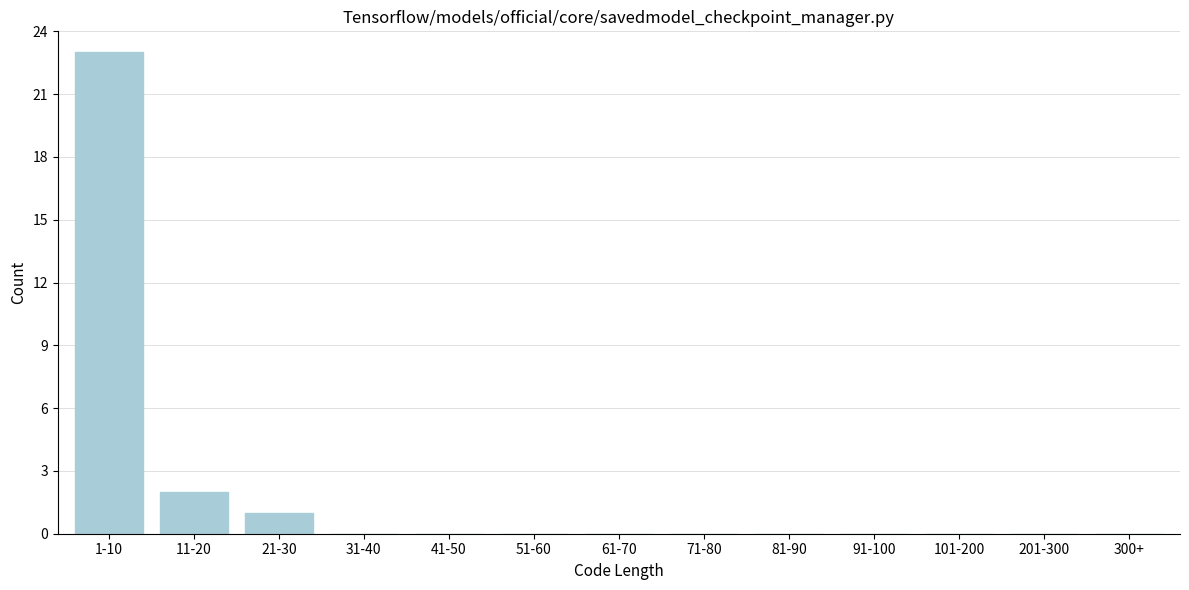

Reading left to right, extract all data points from this chart.

1-10=23	11-20=2	21-30=1	31-40=0	41-50=0	51-60=0	61-70=0	71-80=0	81-90=0	91-100=0	101-200=0	201-300=0	300+=0